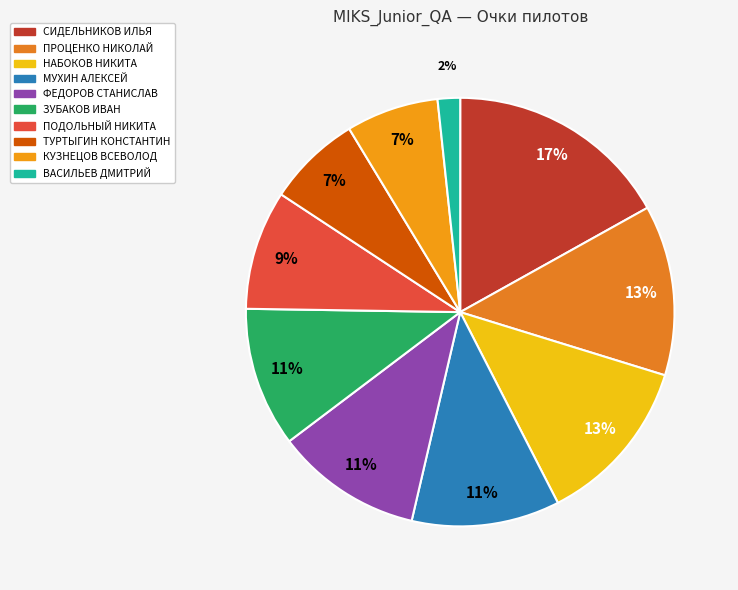

How many segments does this pie chart have?

10